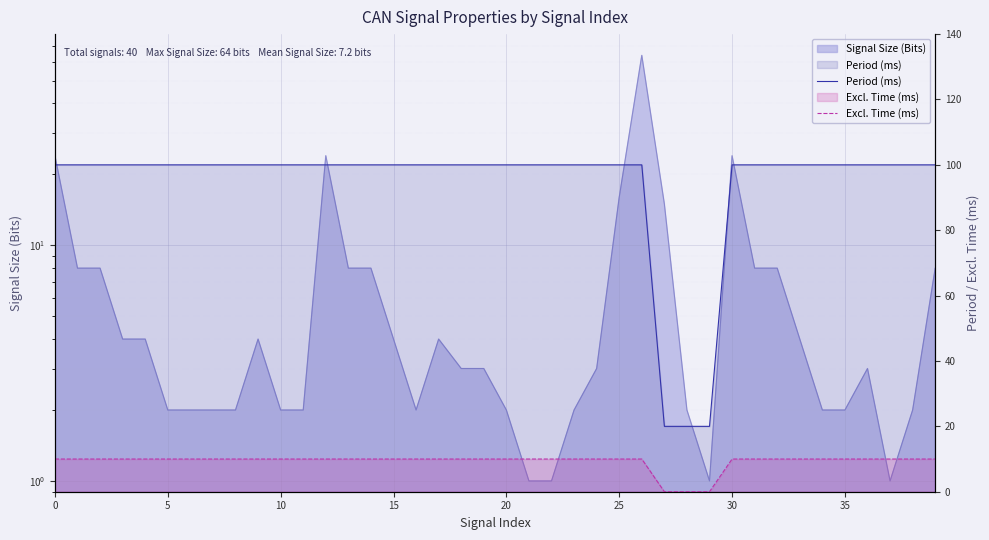

True or false: Period (ms) and Excl. Time (ms) intersect in this chart.

False